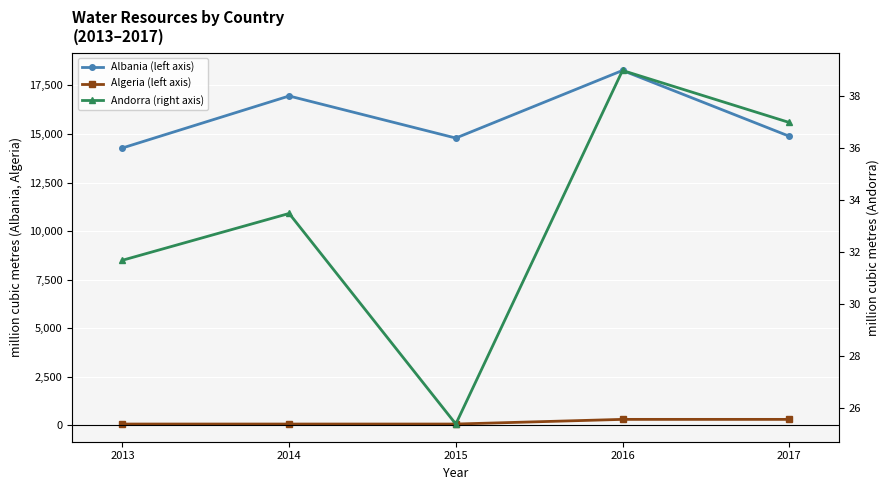

Does the chart display data point markers on the line(s)?

Yes